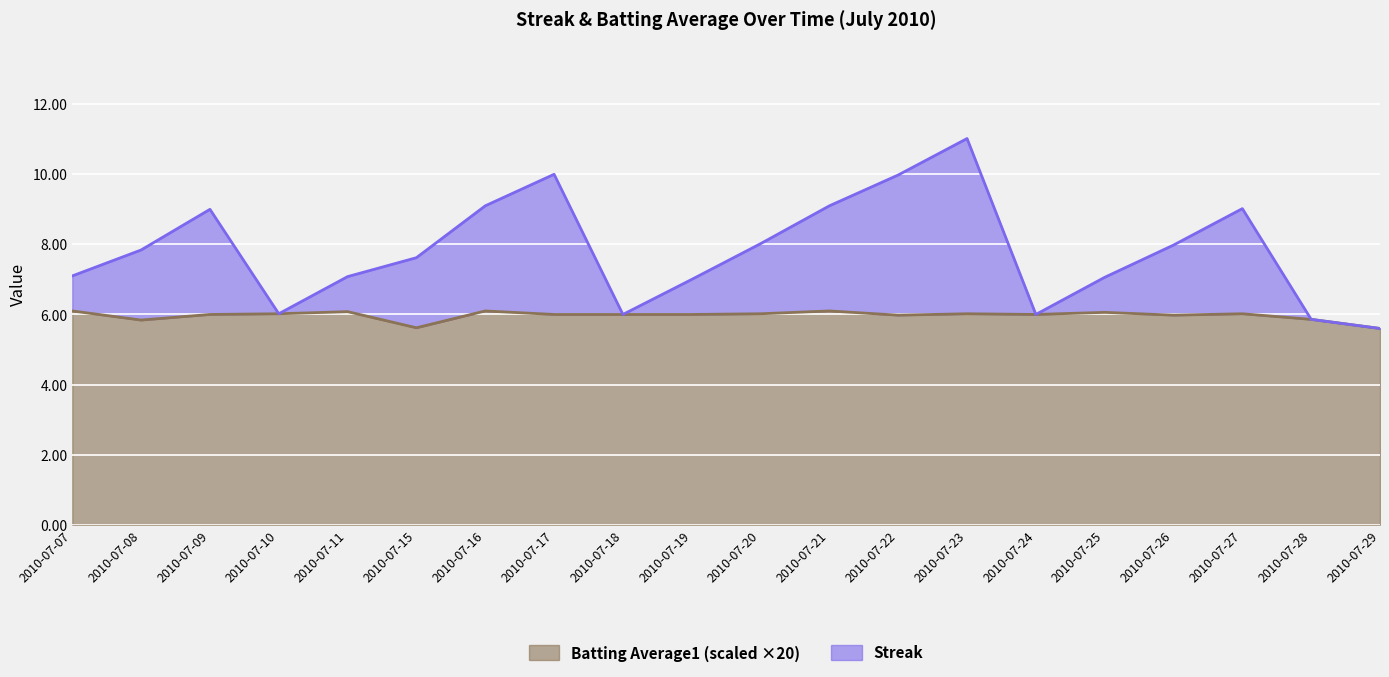

What is the minimum value for Streak?

5.6